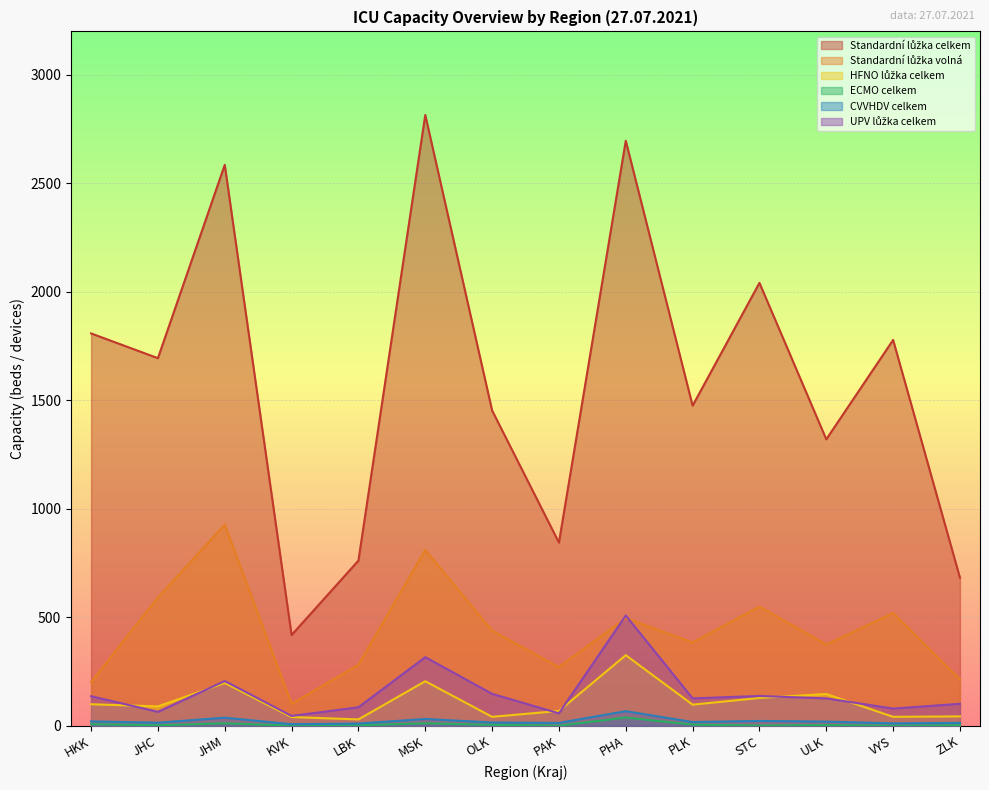

Rank the series at PAK from highest to lowest value.

Standardní lůžka celkem, Standardní lůžka volná, HFNO lůžka celkem, UPV lůžka celkem, CVVHDV celkem, ECMO celkem